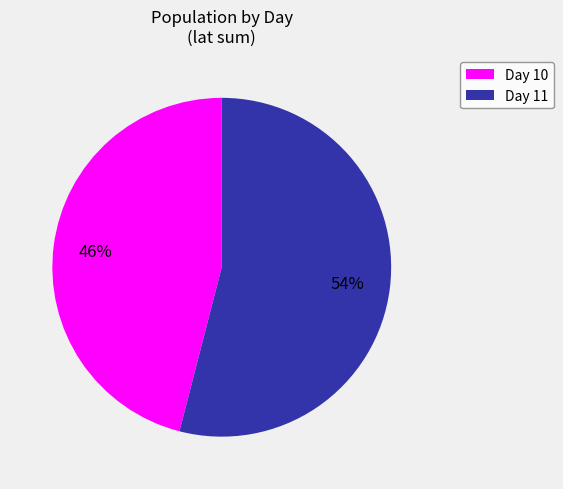

Is there any slice that represents more than half of the pie?

Yes